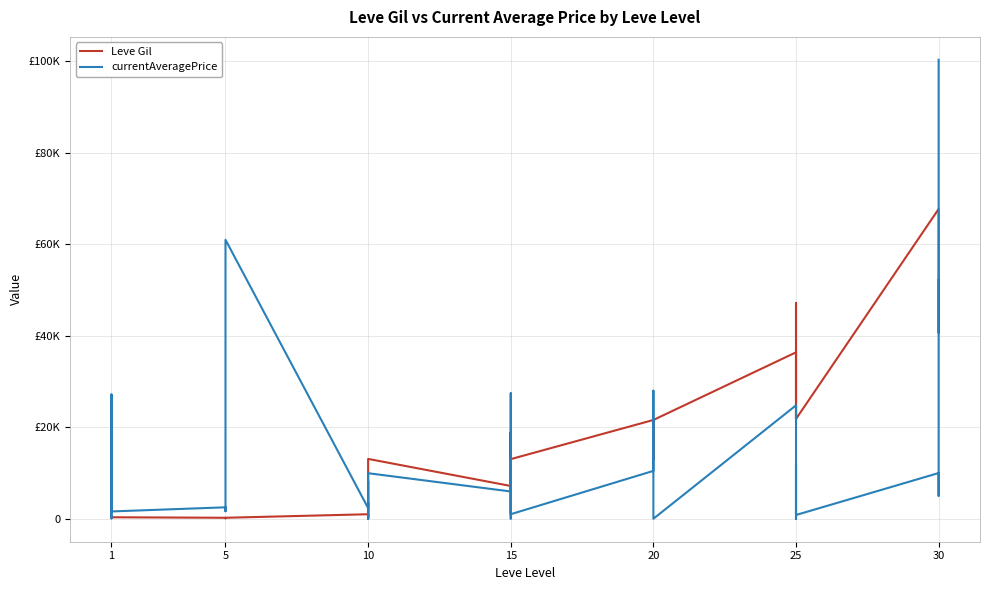

Is the value of Leve Gil at 1 greater than the value of currentAveragePrice at 5?

No